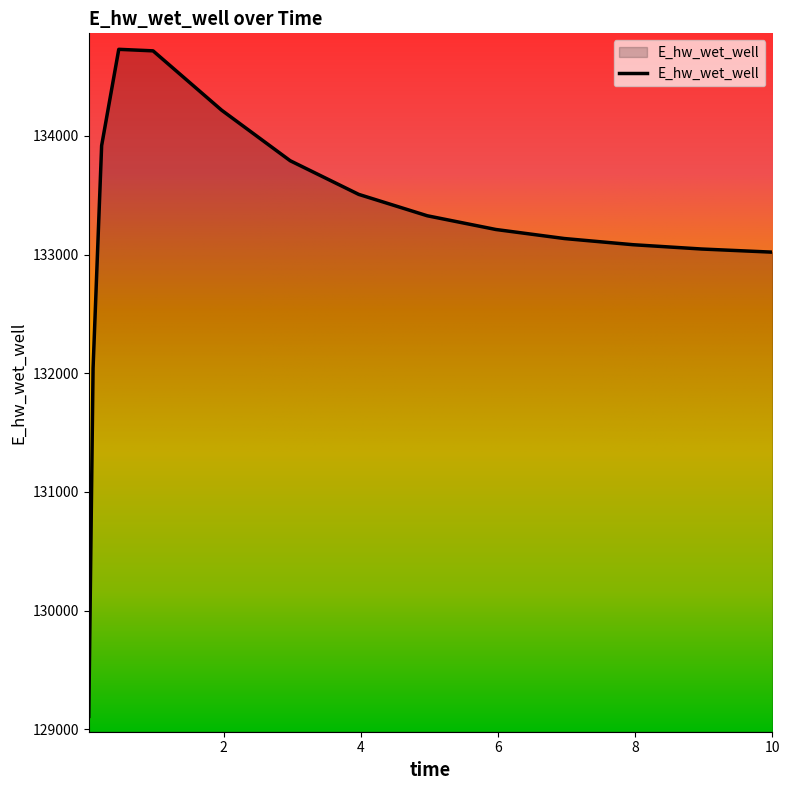

What is the difference between the maximum and minimum values?

5621.1